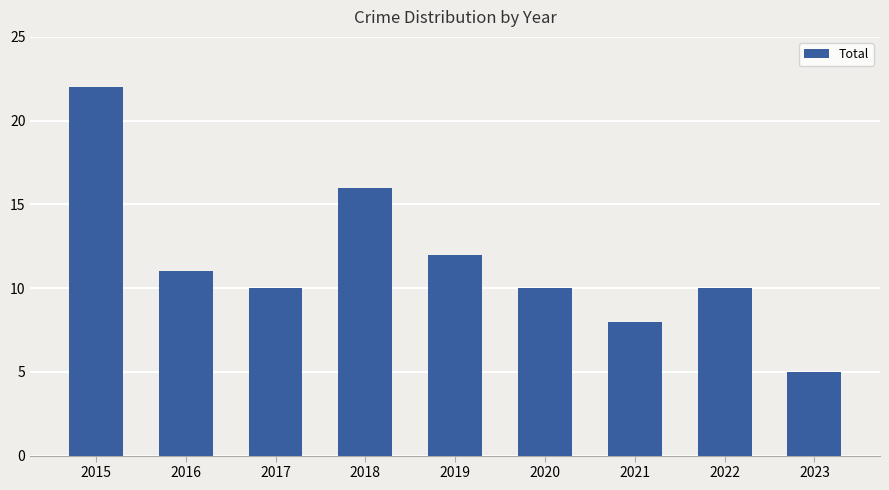

What is the change in value from 2022 to 2023?

-5